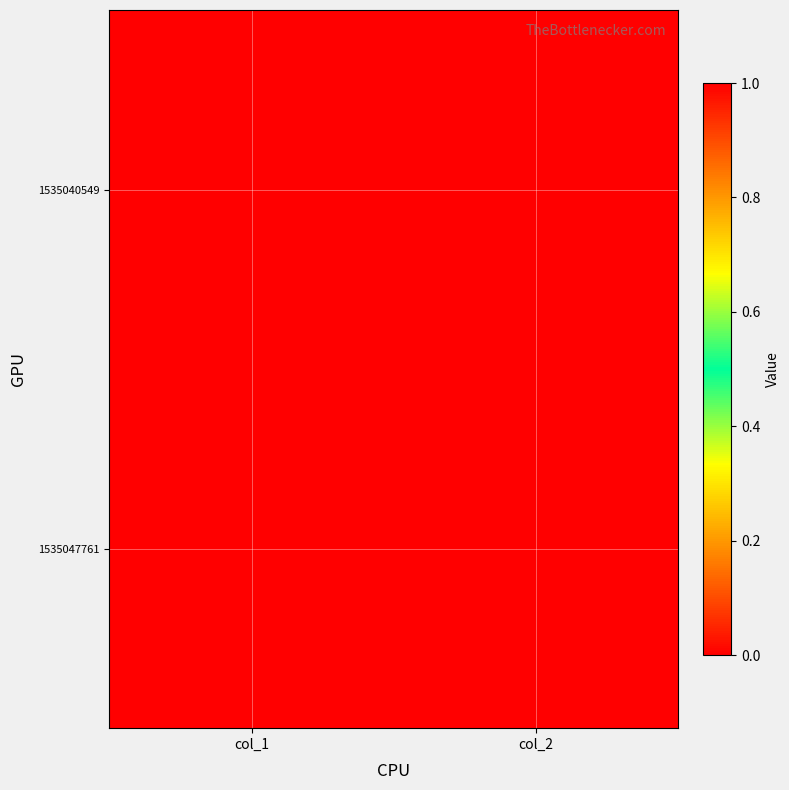

Reading right to left, list all the values displayed in this chart.

1535040549: col_2=0	col_1=0
1535047761: col_2=0	col_1=1